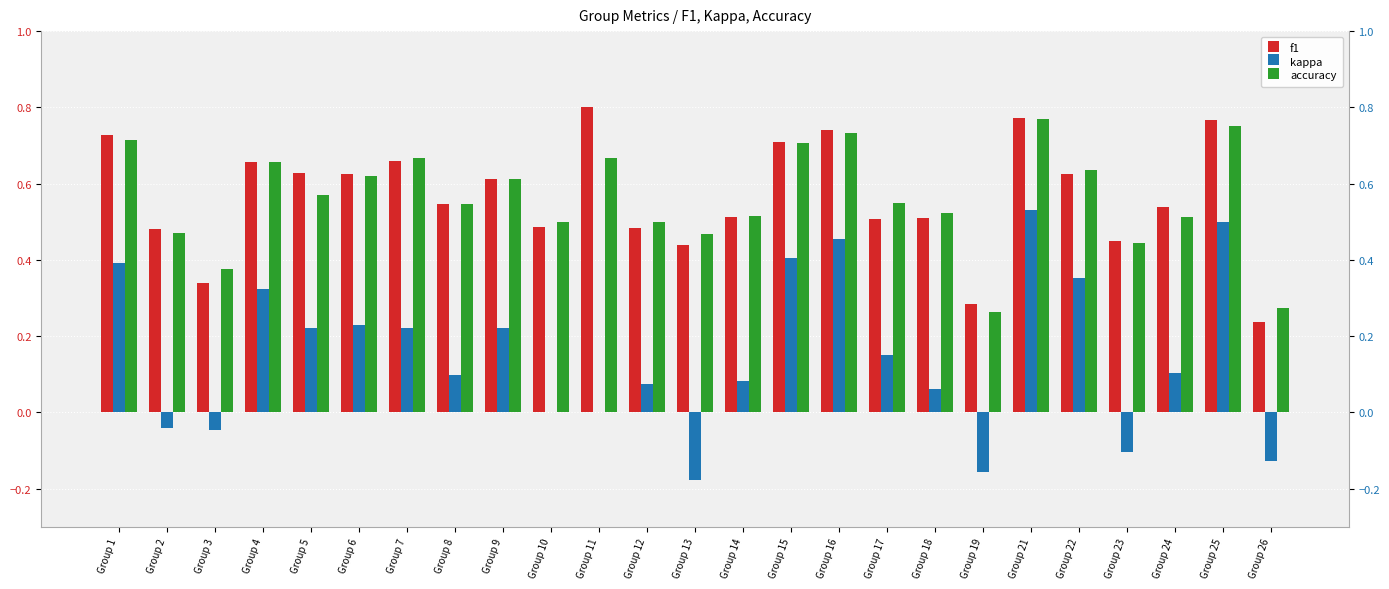

How many negative values does the kappa series have?

6